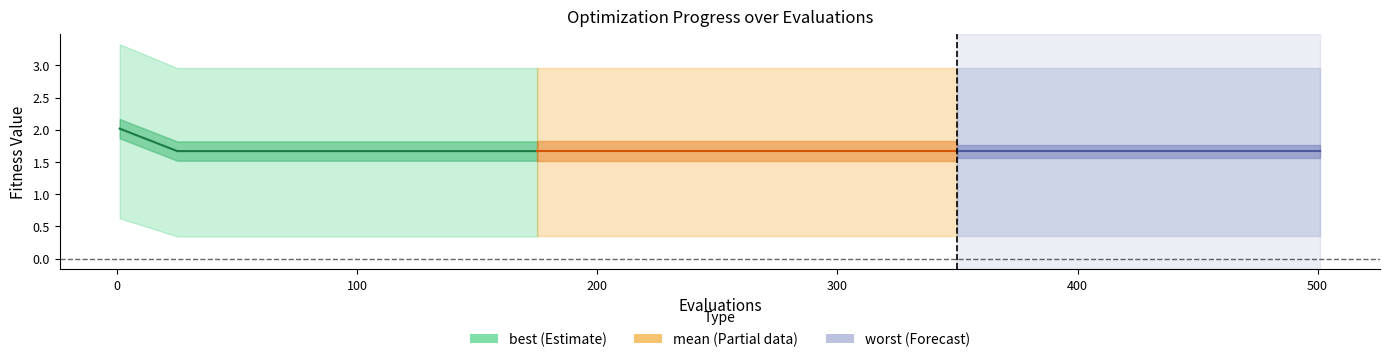

How many lines are shown in the chart?

1